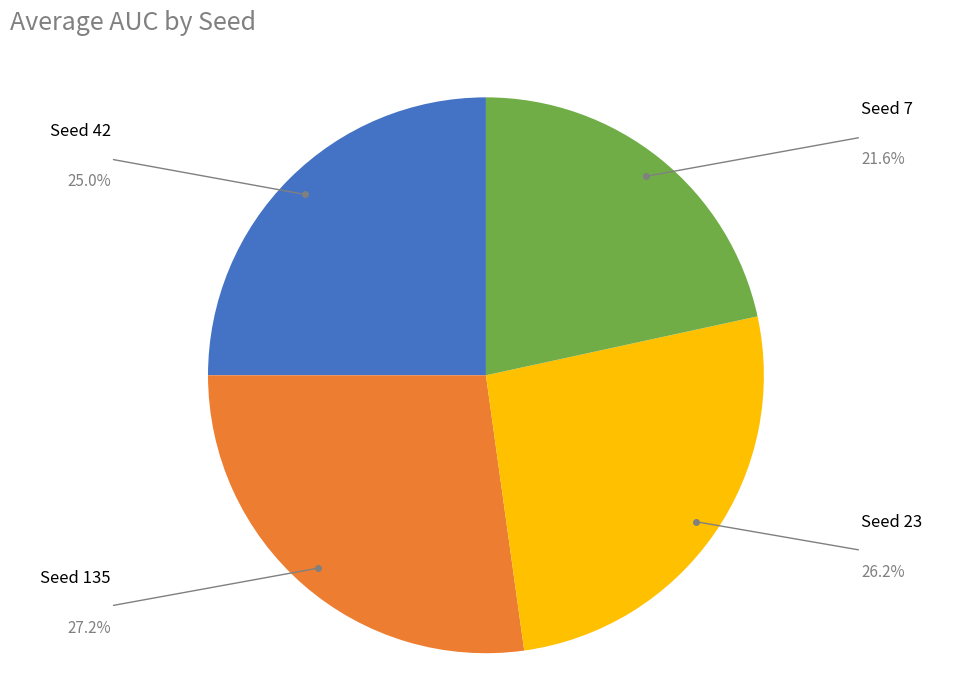

Is there a majority slice in this chart?

No